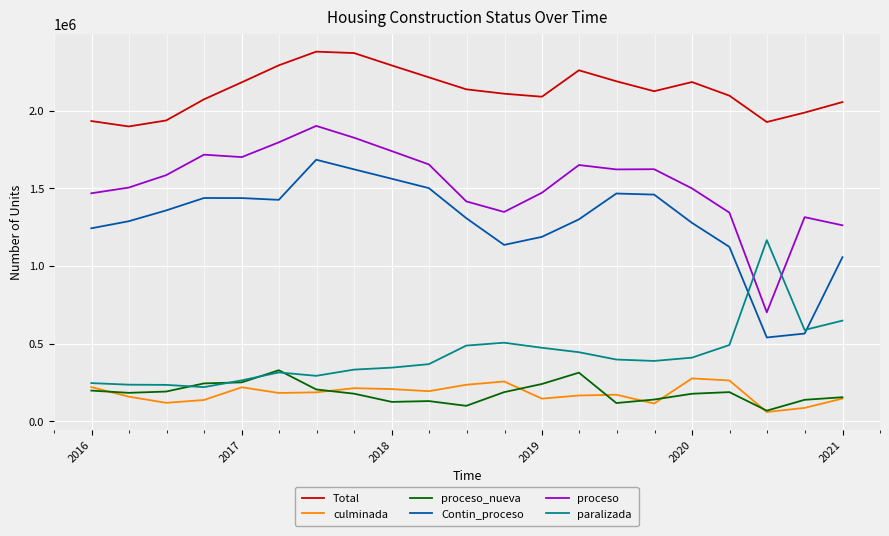

True or false: proceso_nueva and Contin_proceso intersect in this chart.

False